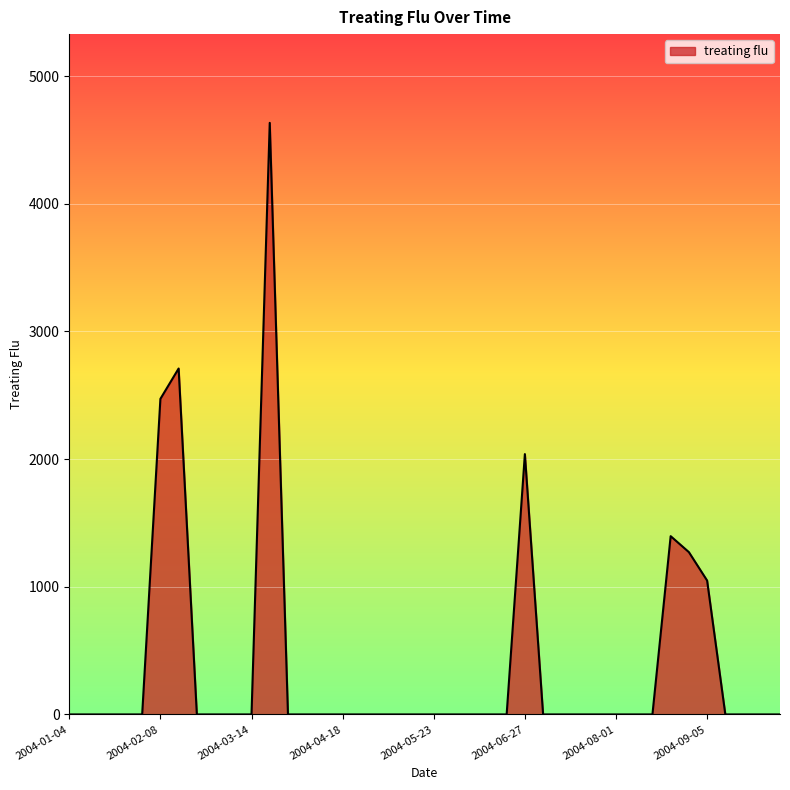

What is the greatest value displayed?

4633.6